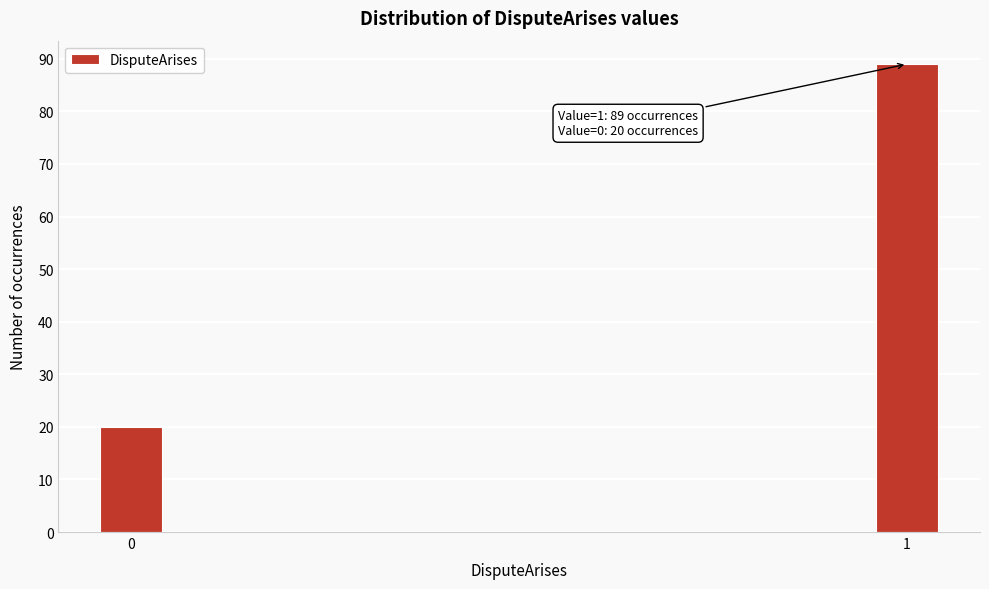

Reading left to right, what are all the values shown in this chart?

0=20	1=89